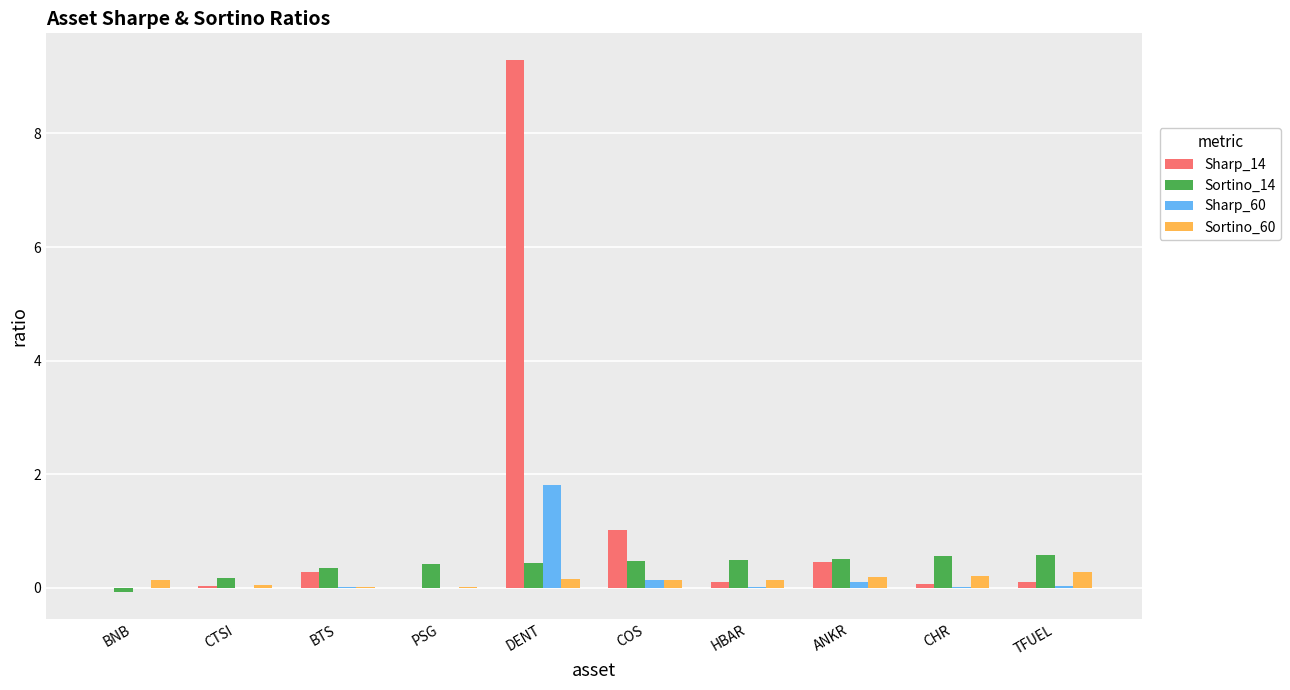

At which label does Sharp_60 reach its peak?

DENT